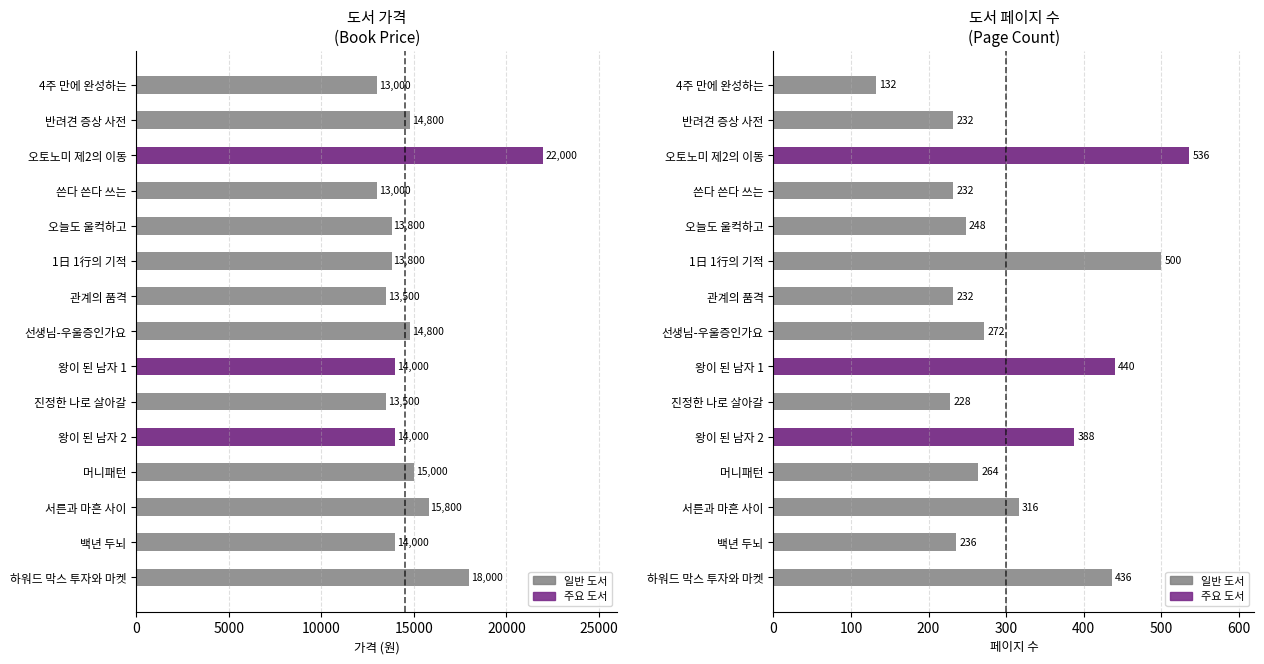

Rank the series by their maximum value, from lowest to highest.

페이지, 가격